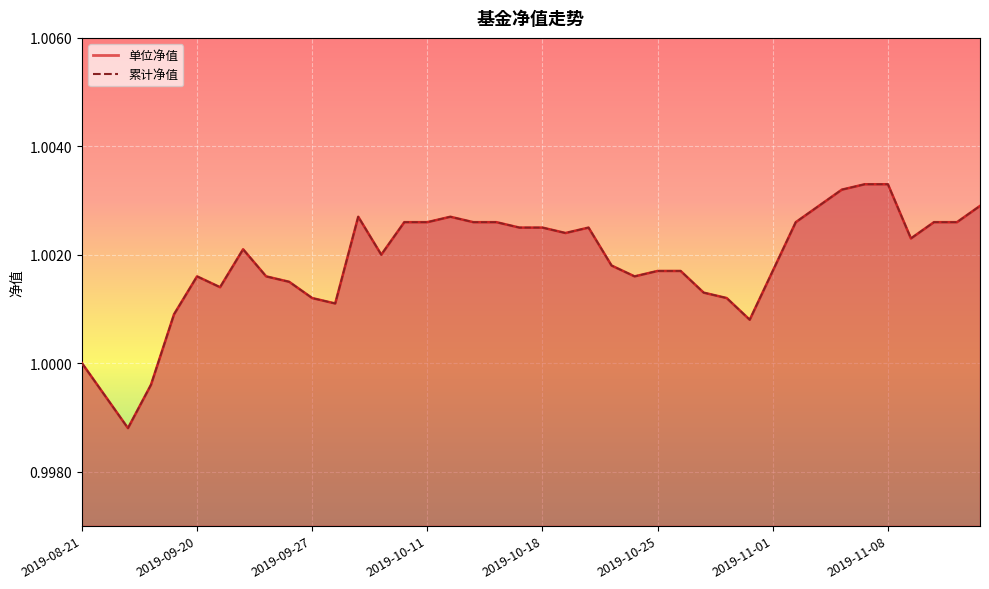

What is the label of the 2nd point from the left?

2019-08-23